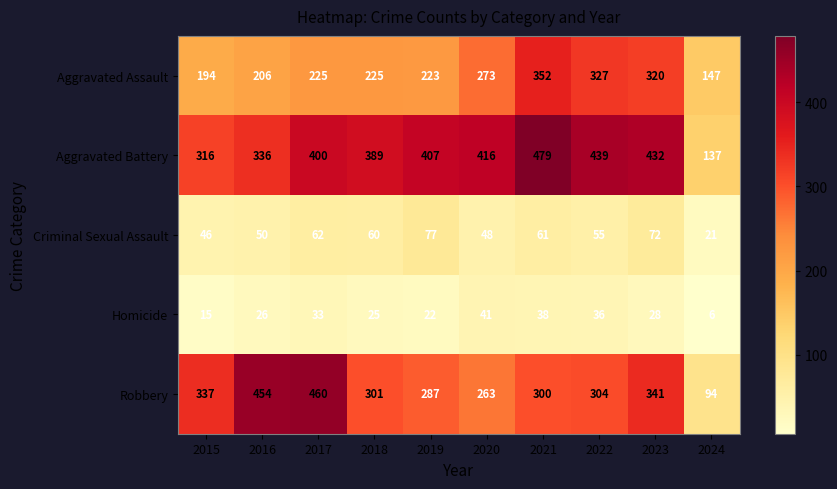

What is the difference between the Homicide values at 2024 and 2015?

9